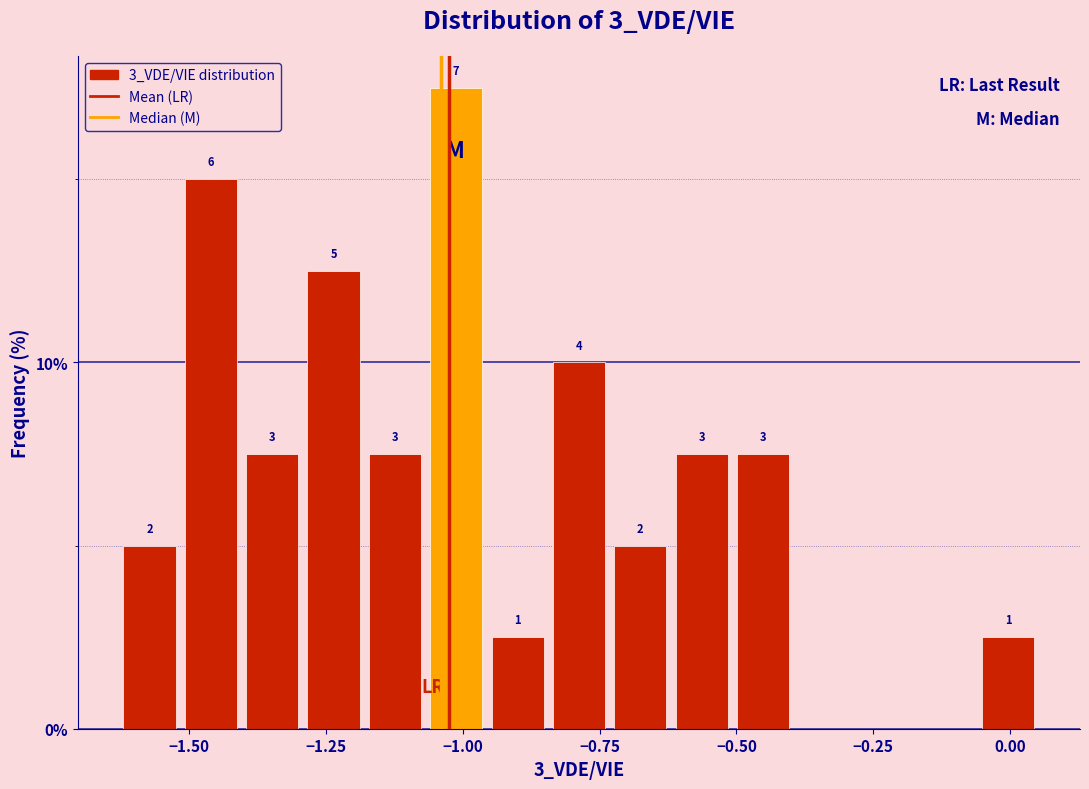

Around what value on the x-axis is the tallest bar? Give the approximate position of its centre, as read against the axis.

-1.00